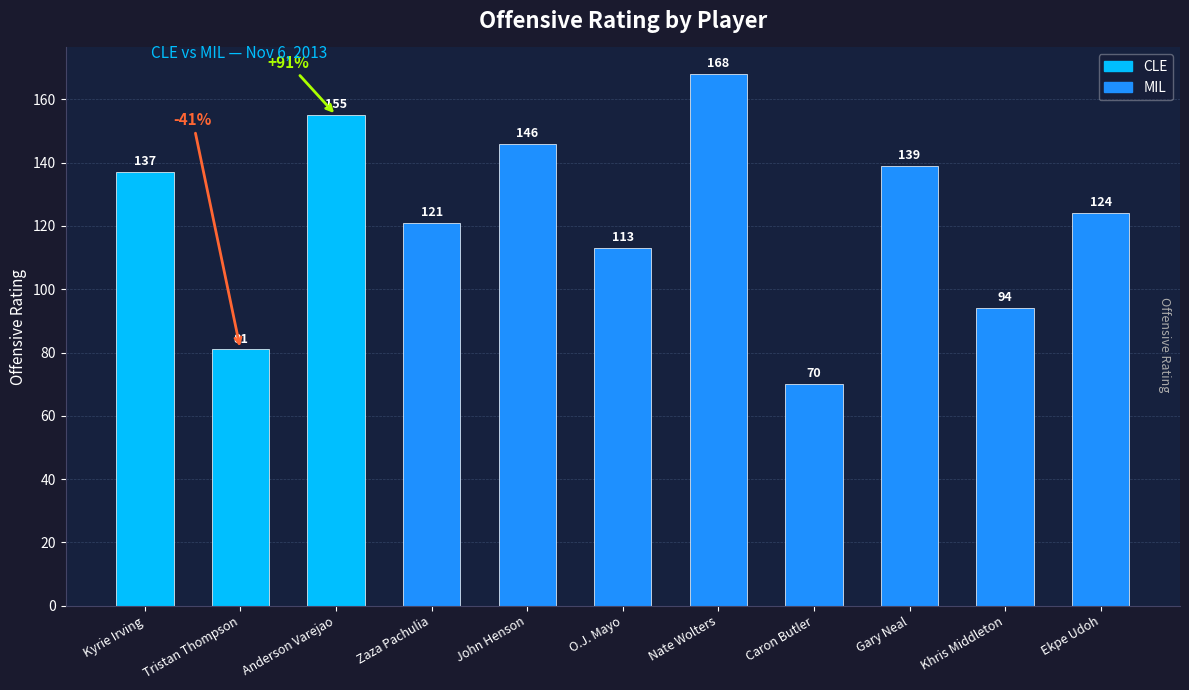

Does the chart contain stacked bars?

No